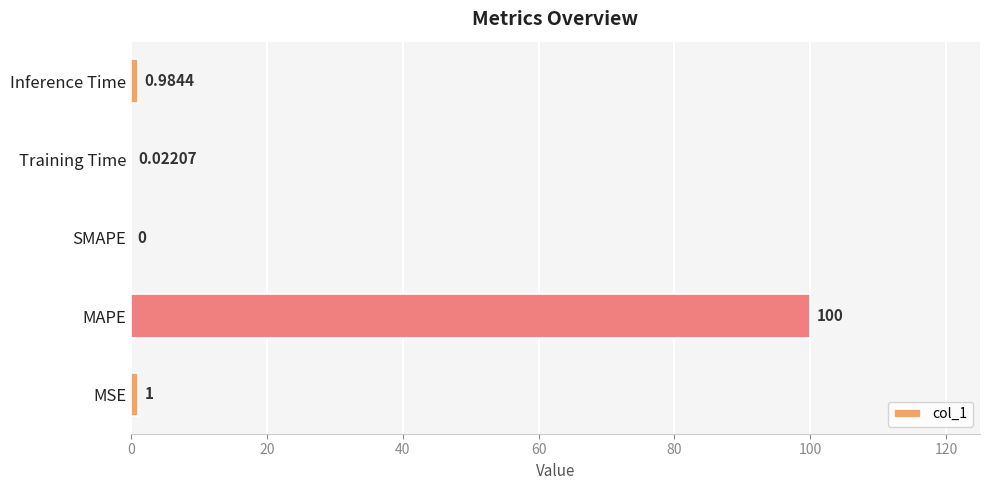

At which category does the chart reach its peak across all series?

MAPE